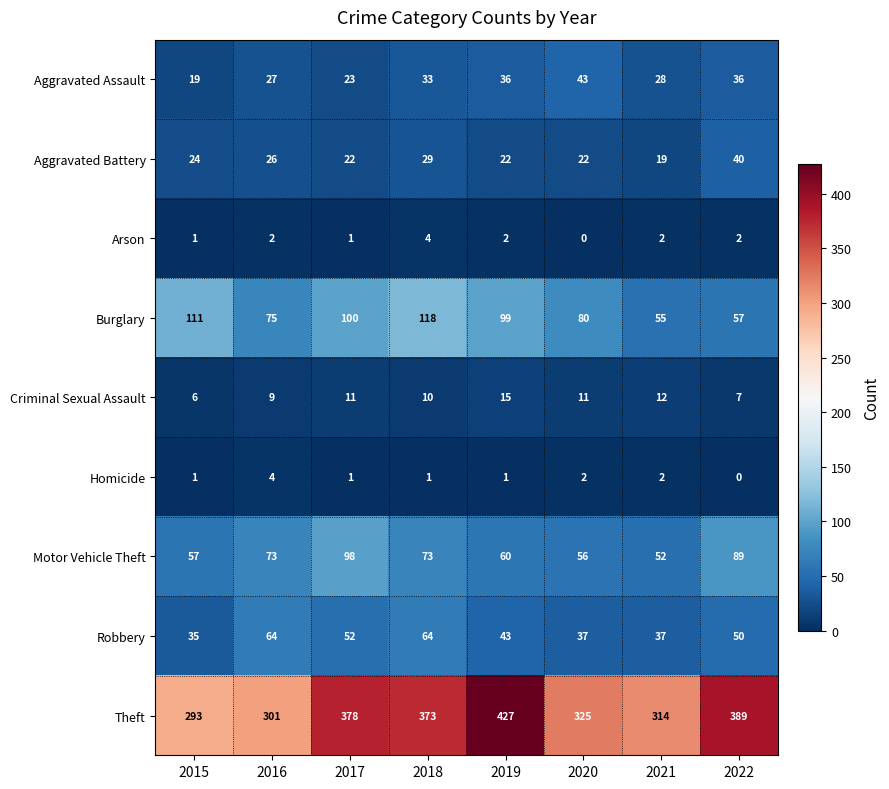

Which label corresponds to the largest value in the chart?

2019